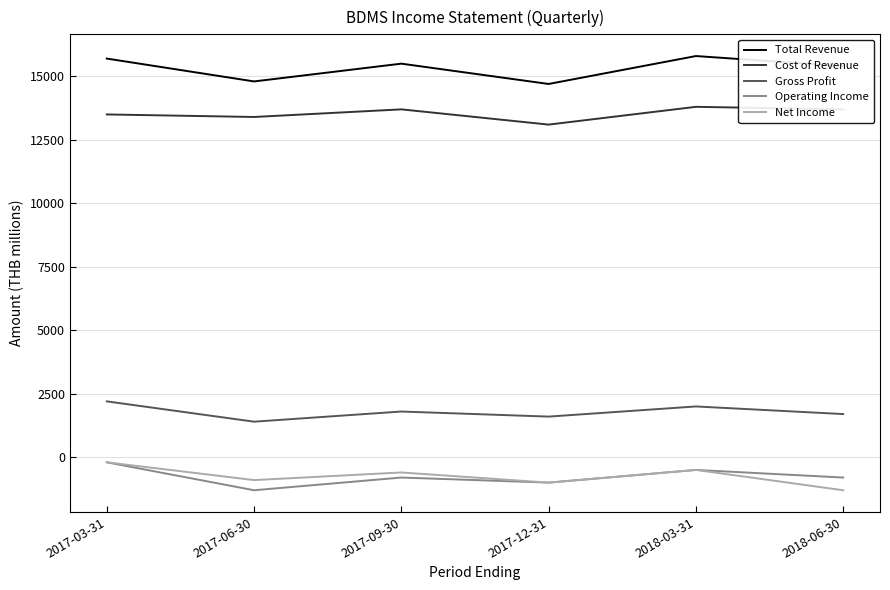

What is the approximate value of Operating Income at 2018-03-31?

-500